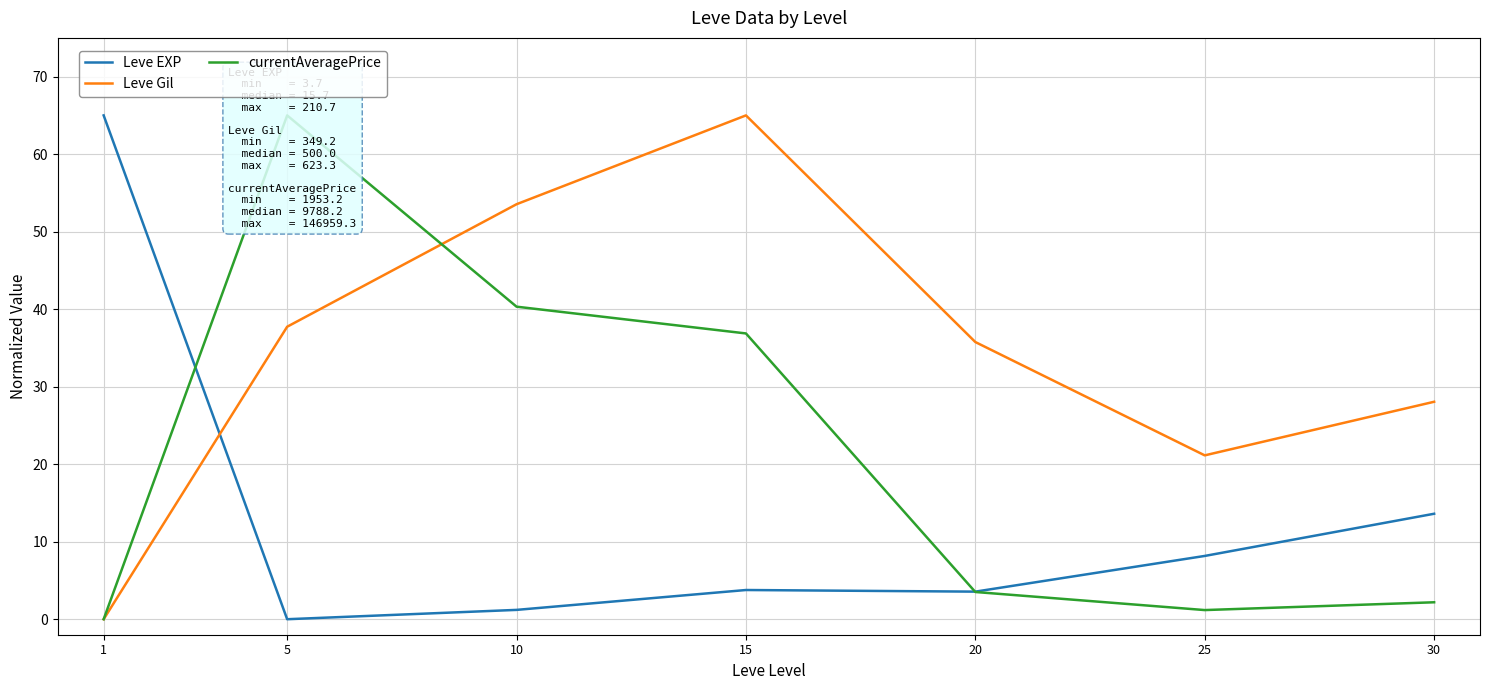

Which category has the highest value in the currentAveragePrice series?

5